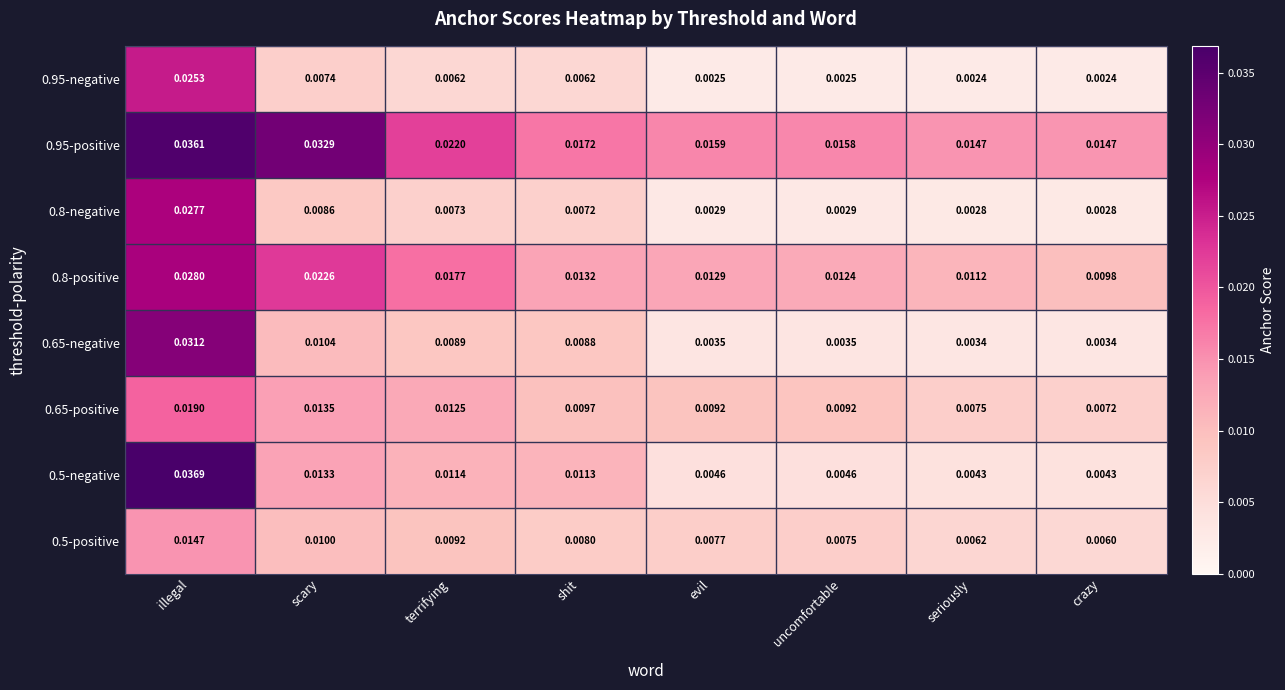

Rank the series at uncomfortable from lowest to highest value.

0.95-negative, 0.8-negative, 0.65-negative, 0.5-negative, 0.5-positive, 0.65-positive, 0.8-positive, 0.95-positive